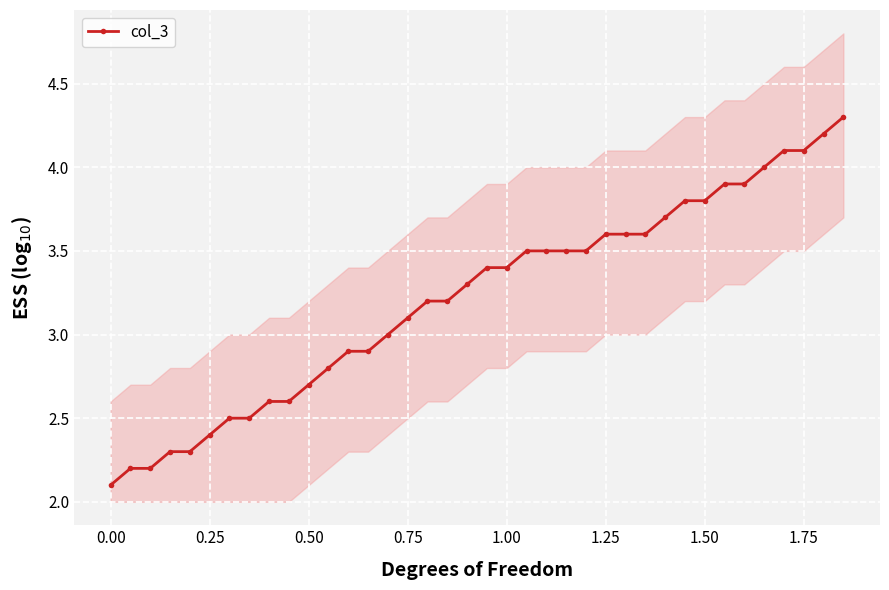

What is the difference between the maximum and second lowest values?

2.1